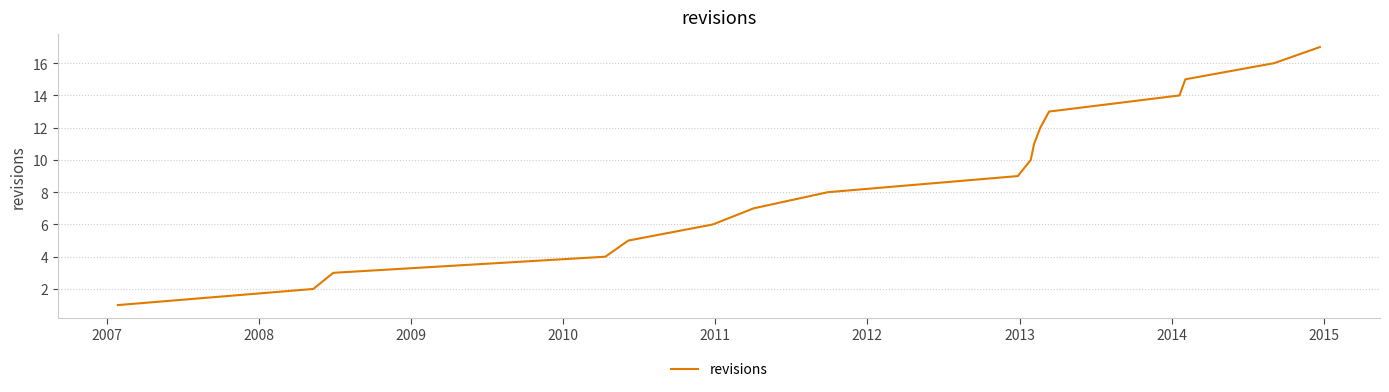

Reading left to right, extract all data points from this chart.

1	2	3	4	5	6	7	8	9	10	11	12	13	14	15	16	17